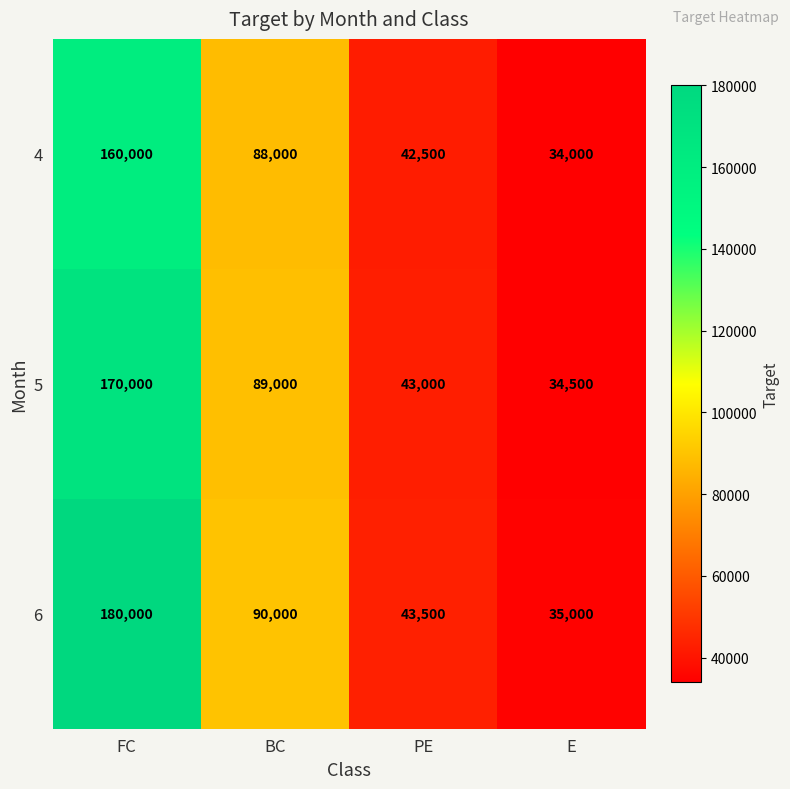

What is the difference between the maximum and minimum values in the 5 series?

135500